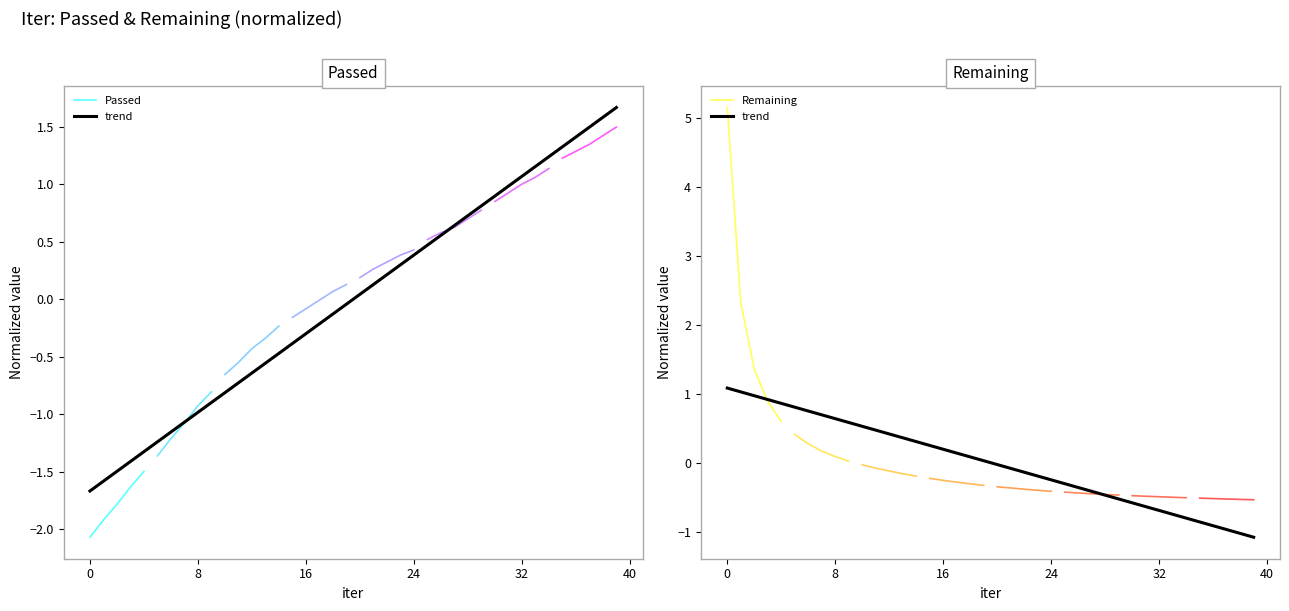

True or false: there are more than 0 points higher than both neighbors.

False